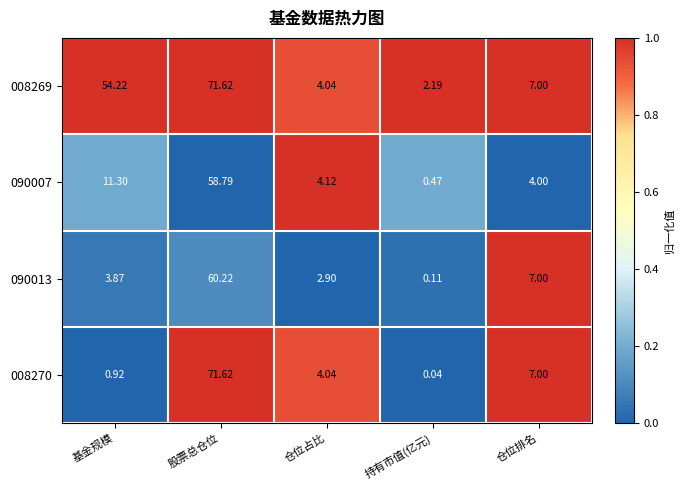

Which category has the lowest value across all series?

持有市值(亿元)